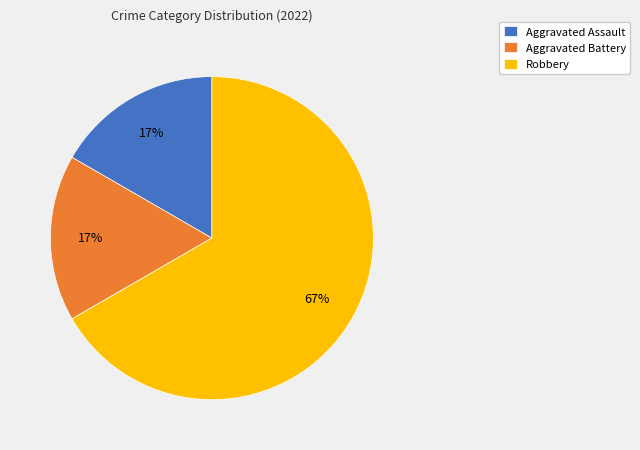

What is the majority slice?

Robbery